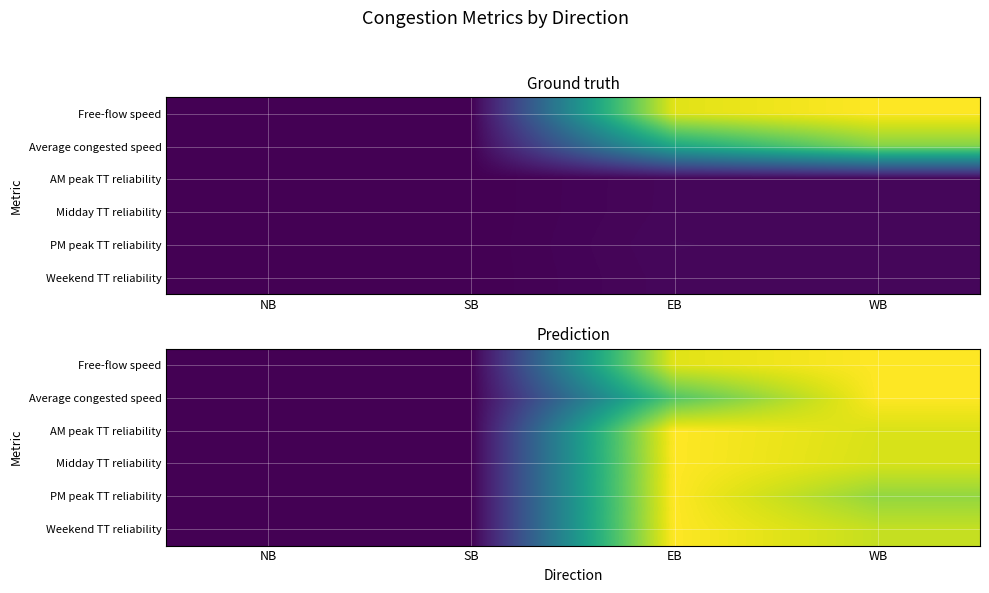

Which series has the widest spread of values?

Free-flow speed